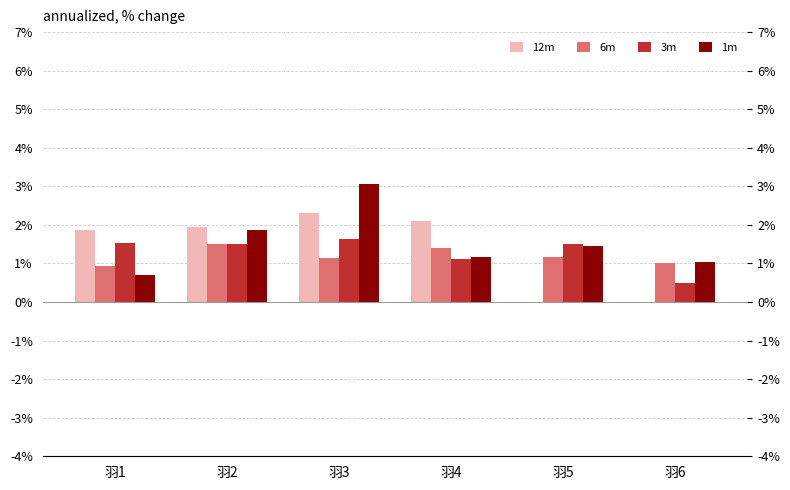

Reading right to left, what are all the values shown in this chart?

12m: 0.0	0.0	2.1	2.3	1.9	1.9
6m: 1.0	1.2	1.4	1.1	1.5	0.9
3m: 0.5	1.5	1.1	1.6	1.5	1.5
1m: 1.0	1.5	1.2	3.1	1.9	0.7